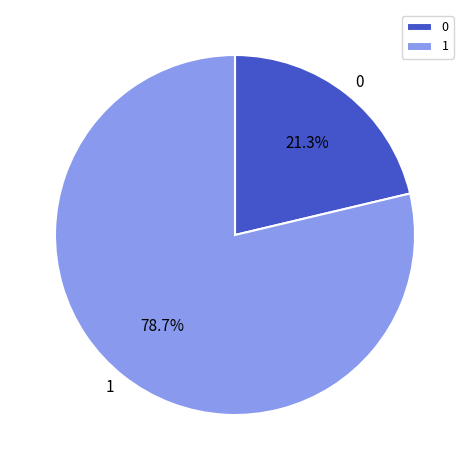

How many segments does this pie chart have?

2